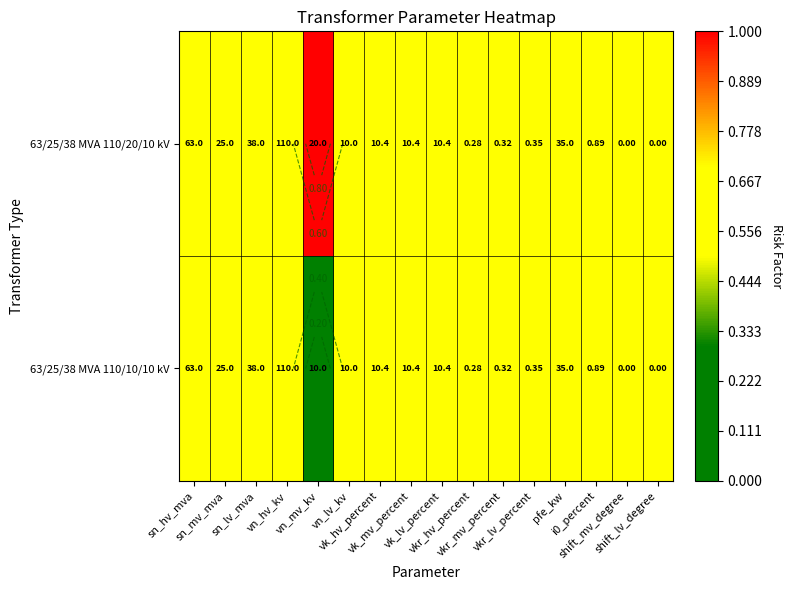

At sn_lv_mva, list the series in order from smallest to largest.

63/25/38 MVA 110/20/10 kV, 63/25/38 MVA 110/10/10 kV